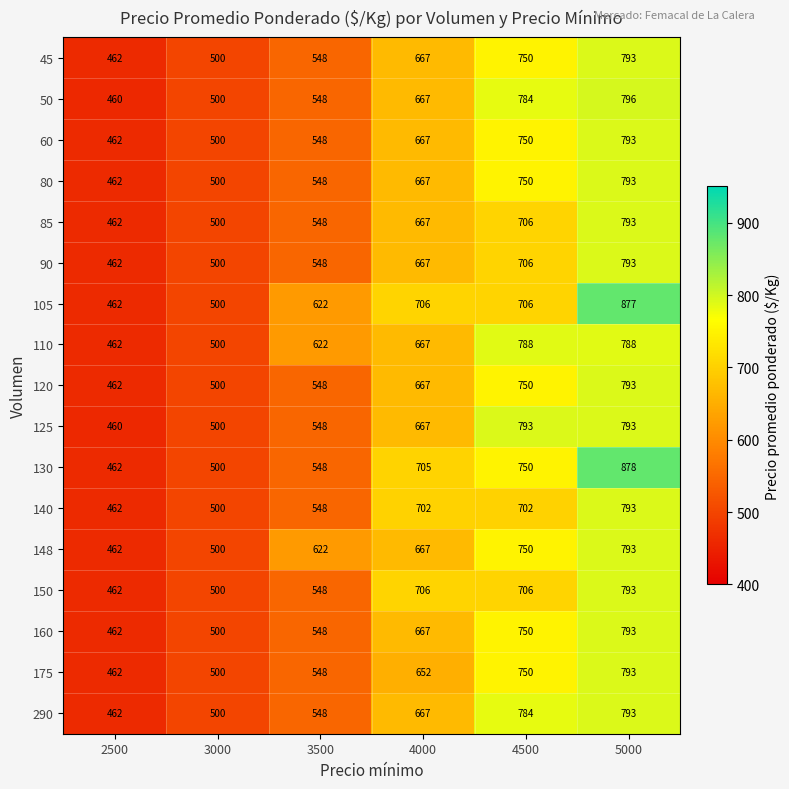

Which series has the largest range (max minus min)?

130